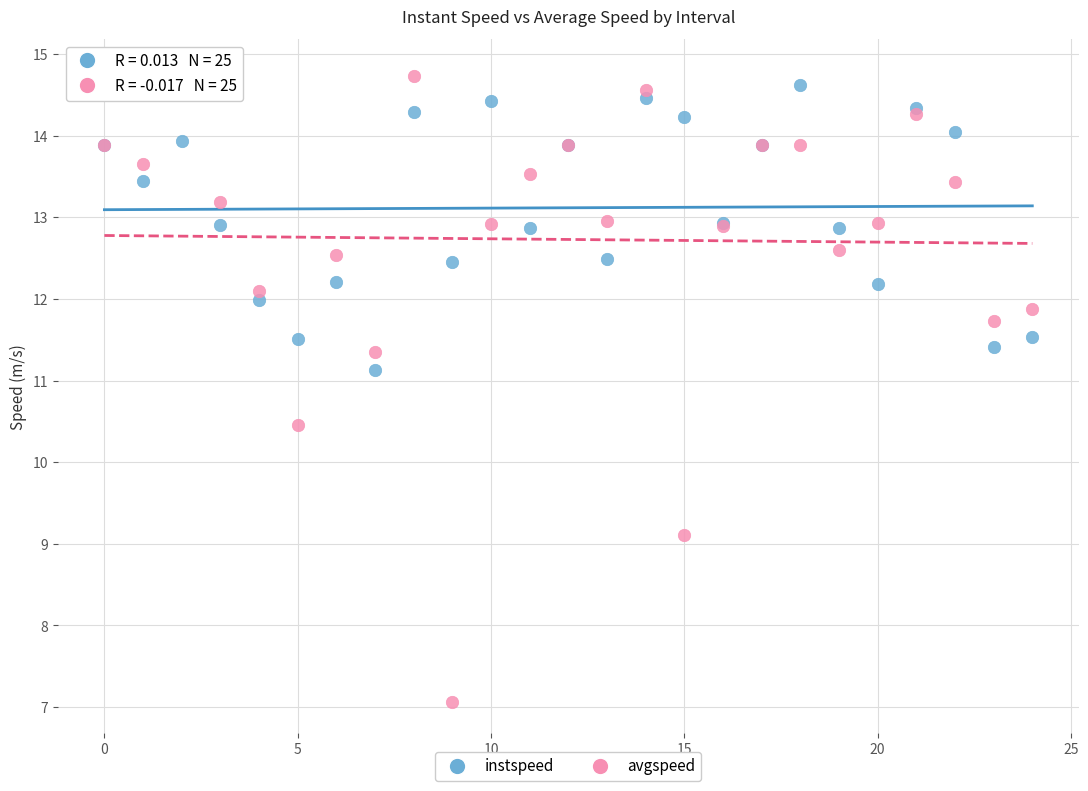

What are all the series names shown in the legend?

instspeed, avgspeed